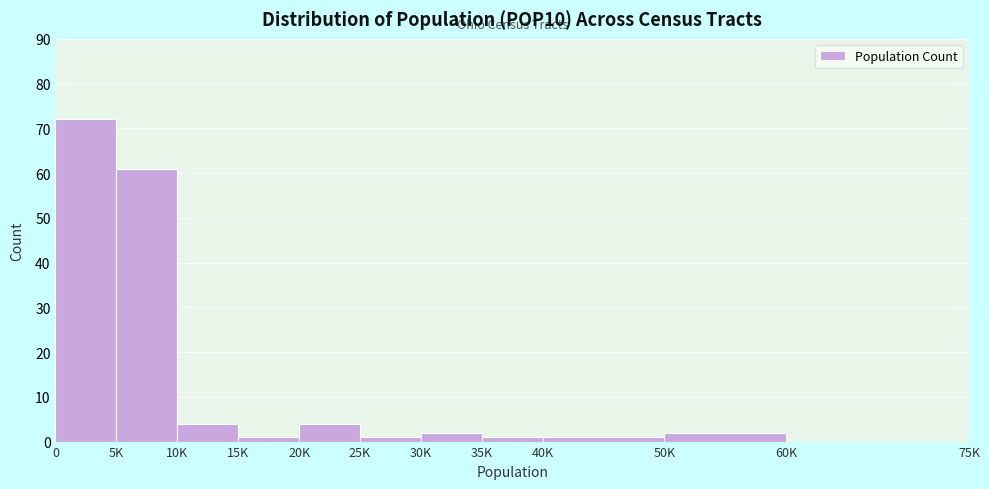

Reading right to left, extract all data points from this chart.

60K=0	50K=2	40K=1	35K=1	30K=2	25K=1	20K=4	15K=1	10K=4	5K=61	0=72